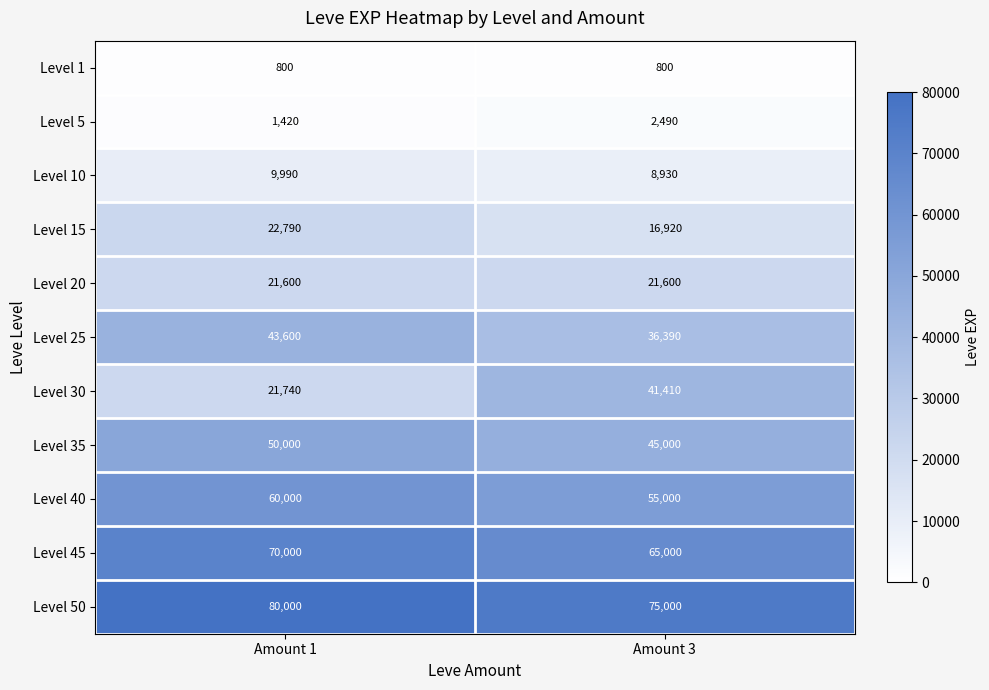

The Level 25 series shows 29056 at Amount 1. True or false?

False